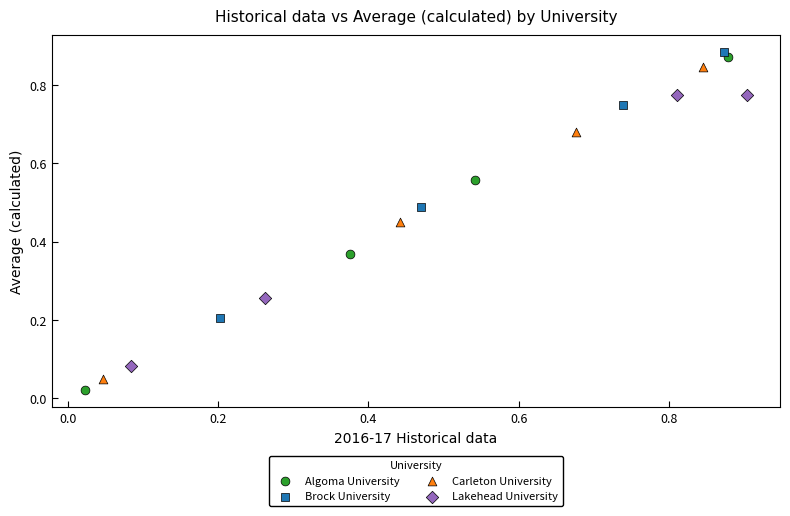

Which series has the largest Y range (max minus min)?

Algoma University